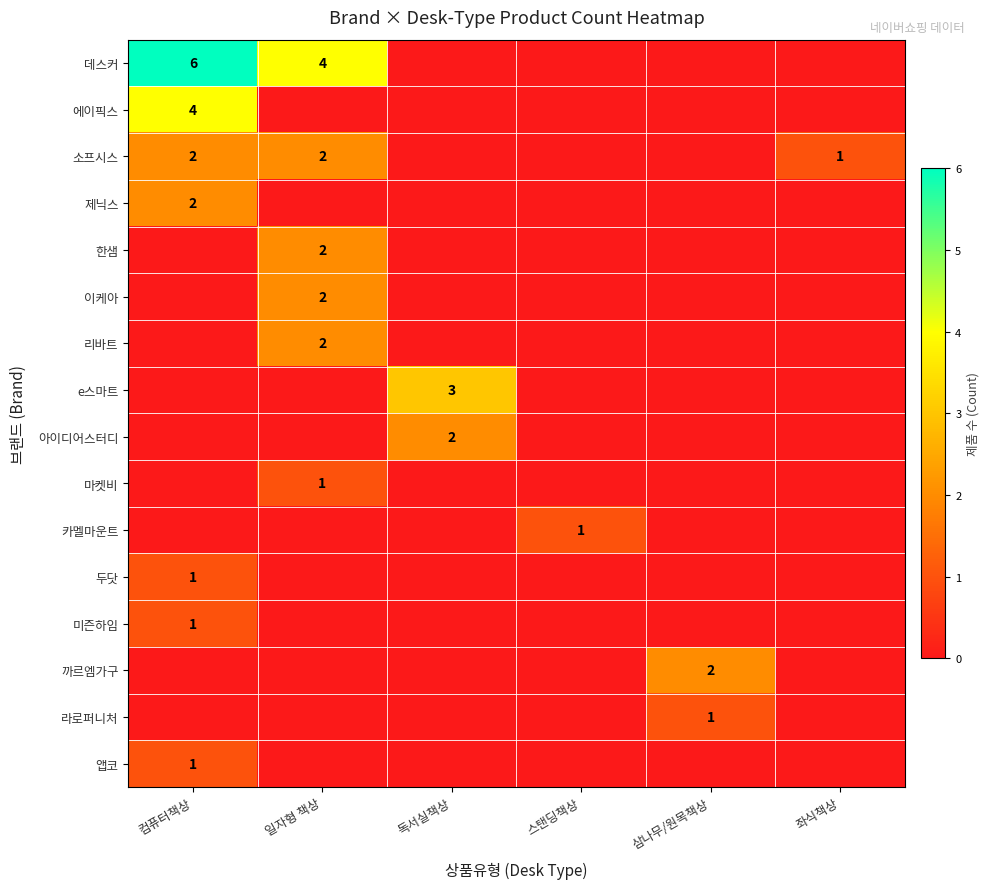

Is it true that 에이픽스 equals 4 at 컴퓨터책상?

True